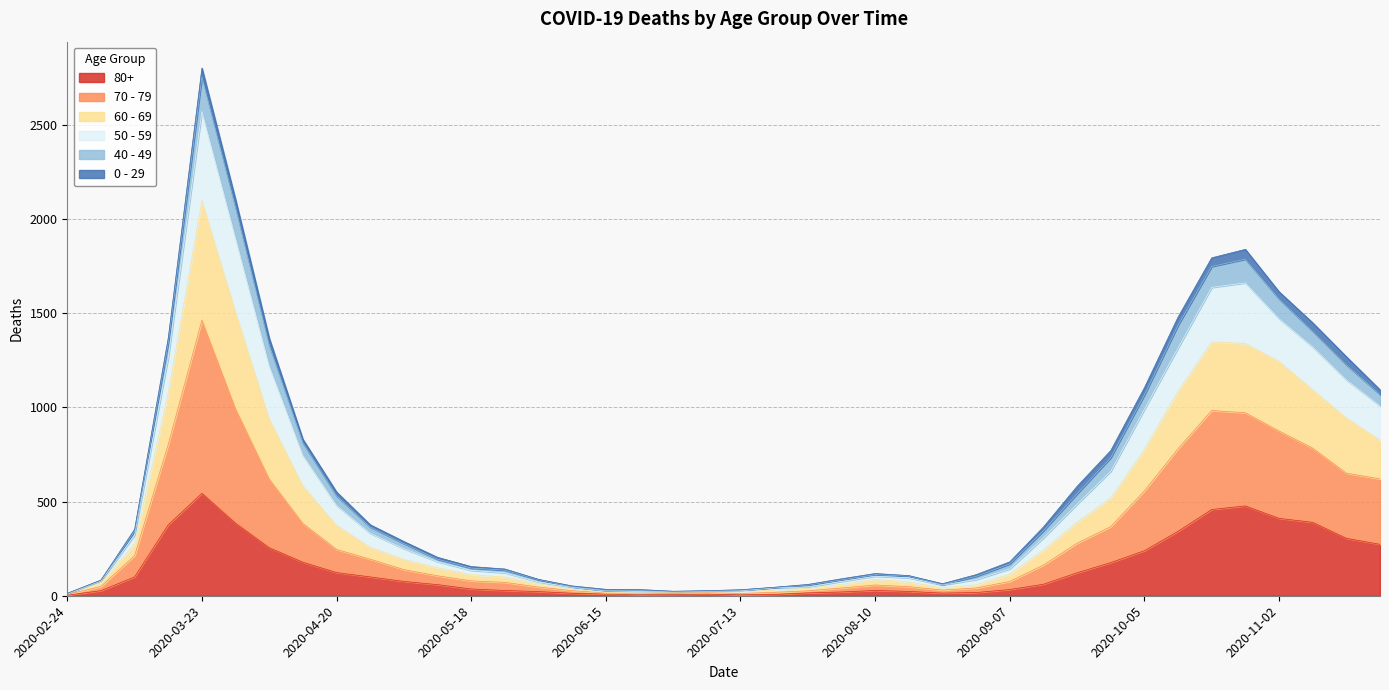

At which category is the sum across all series the highest?

2020-03-23